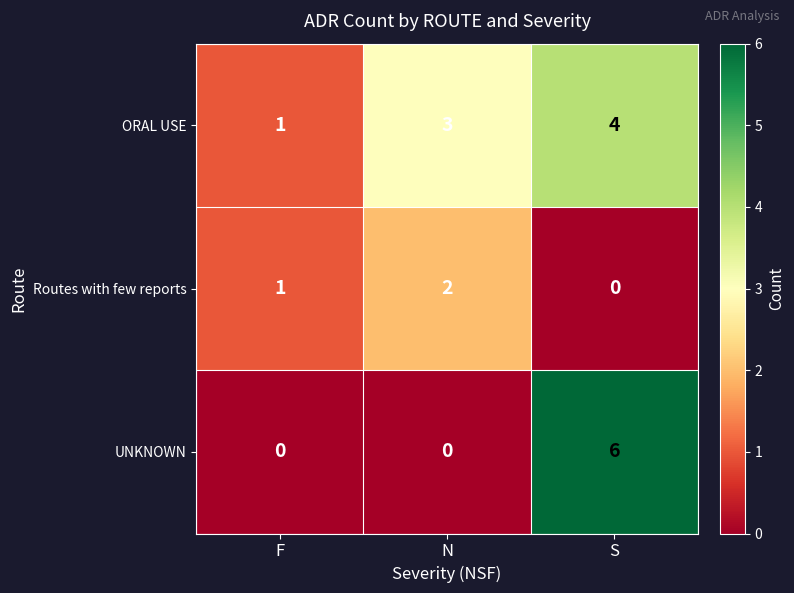

The value of ORAL USE at N is 3. True or false?

True